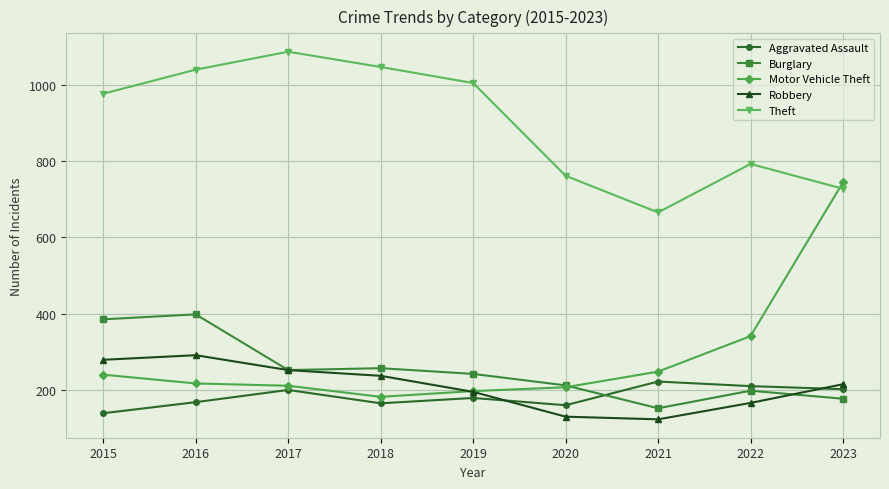

Is it true that Theft equals 1872 at 2018?

False